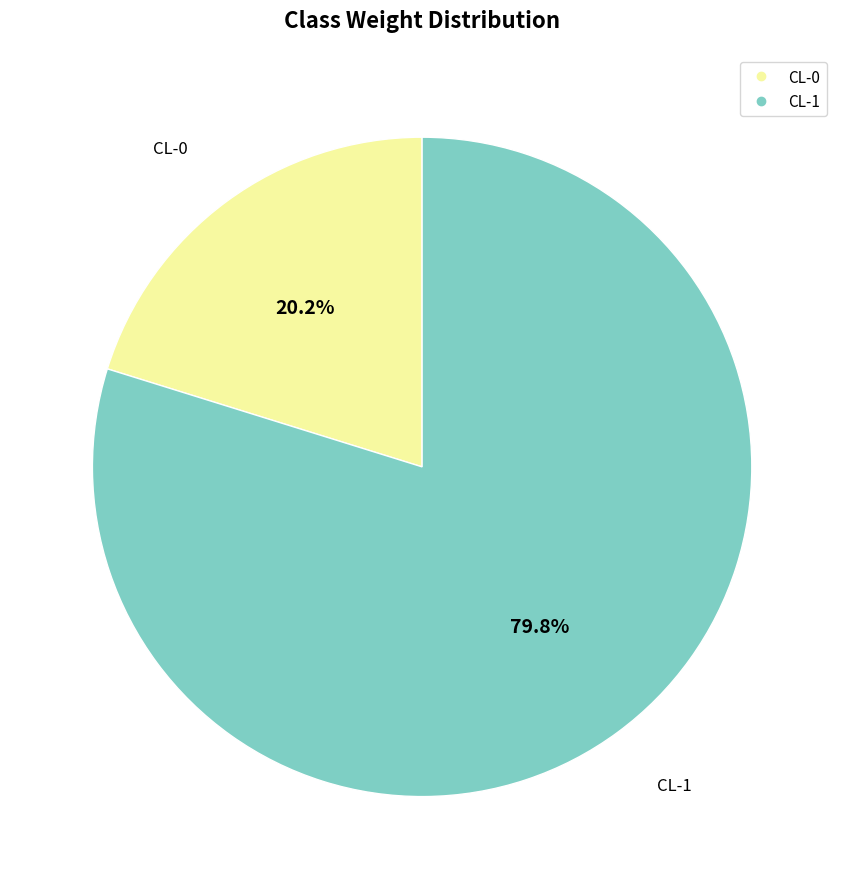

What is the smallest slice in the pie chart?

CL-0